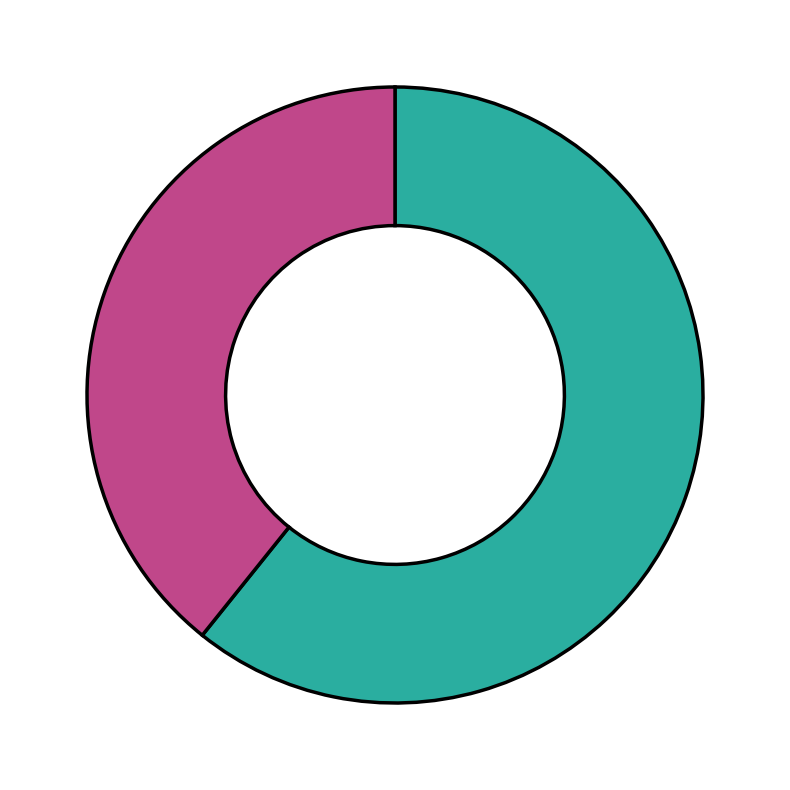

Does any single category account for the majority?

Yes